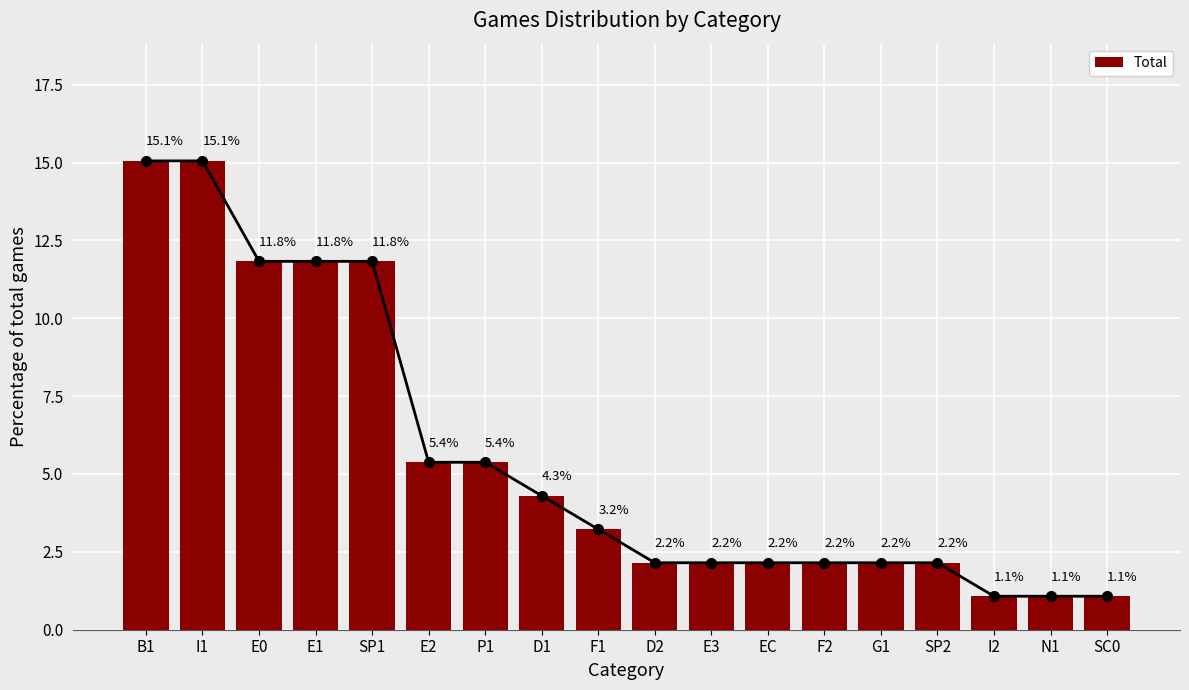

At which label does the data first exceed 3?

B1